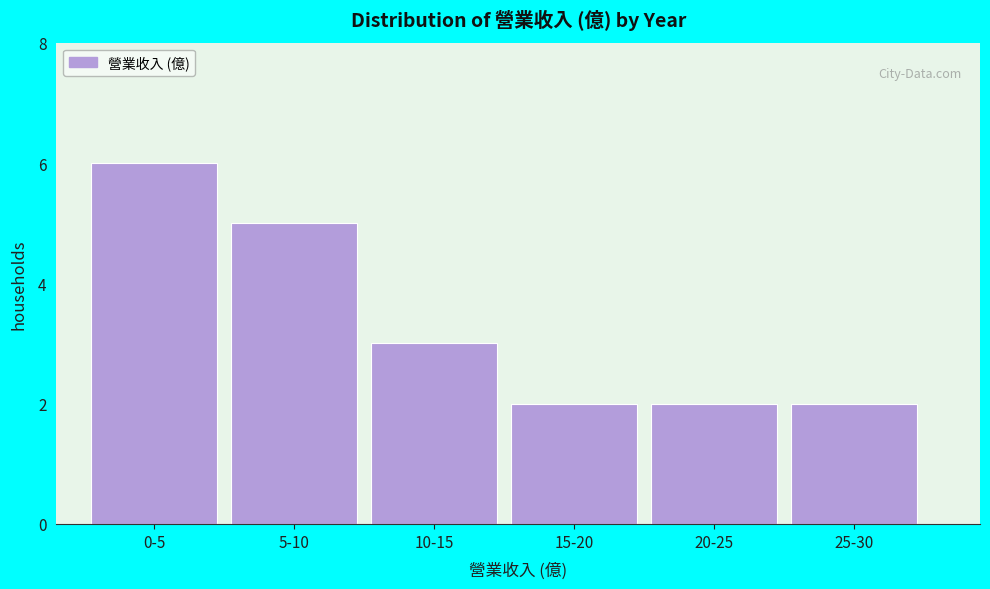

Reading left to right, list all the values displayed in this chart.

6	5	3	2	2	2